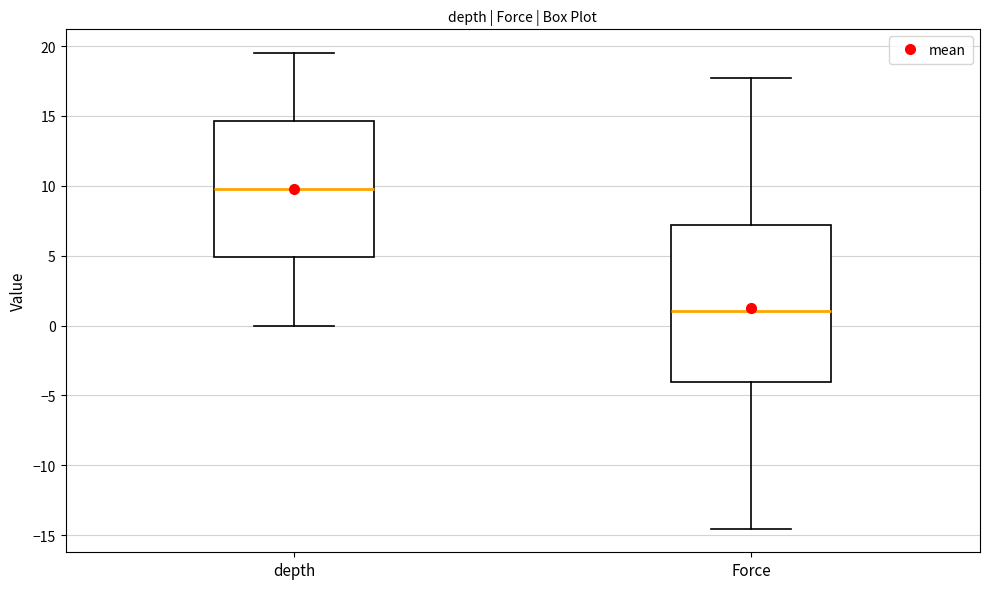

Reading left to right, transcribe this box plot: for each box, give where its median line is, the range the box spans, and where its two whiskers end, as read against the y-axis. The values are not printed on the chart, so give them approximately, as read against the axis.

depth: median 10.0, box 5.0 to 14.5, whiskers 0.0 to 19.5
Force: median 1.0, box -4.0 to 7.0, whiskers -14.5 to 18.0